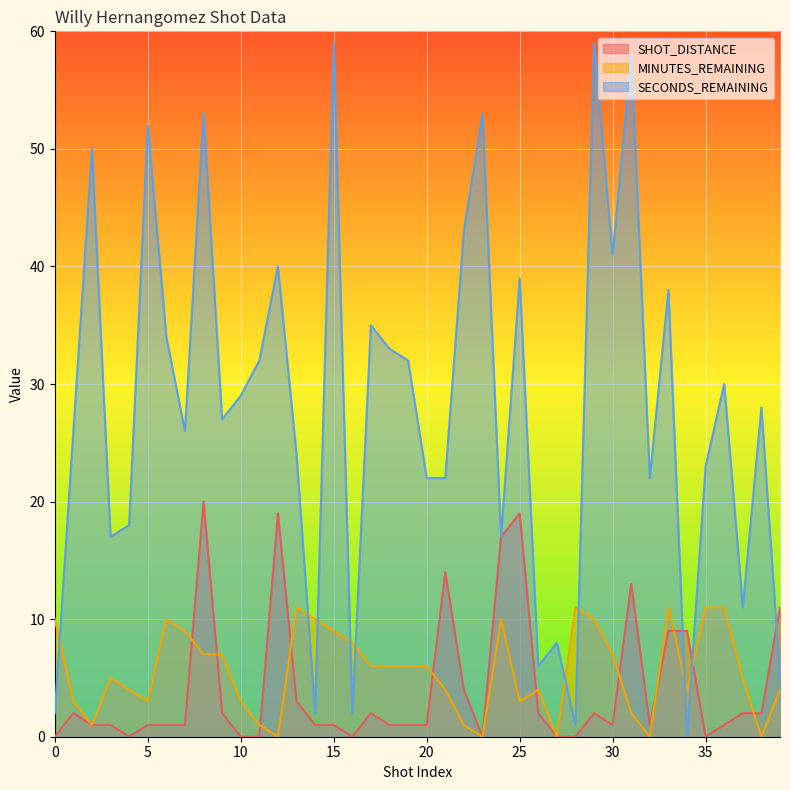

Reading right to left, extract all data points from this chart.

SHOT_DISTANCE: 11	2	2	1	0	9	9	1	13	1	2	0	0	2	19	17	0	4	14	1	1	1	2	0	1	1	3	19	0	0	2	20	1	1	1	0	1	1	2	0
MINUTES_REMAINING: 4	0	5	11	11	4	11	0	2	7	10	11	0	4	3	10	0	1	4	6	6	6	6	8	9	10	11	0	1	3	7	7	9	10	3	4	5	1	3	10
SECONDS_REMAINING: 5	28	11	30	23	0	38	22	58	41	59	1	8	6	39	17	53	43	22	22	32	33	35	2	59	2	24	40	32	29	27	53	26	34	52	18	17	50	26	2